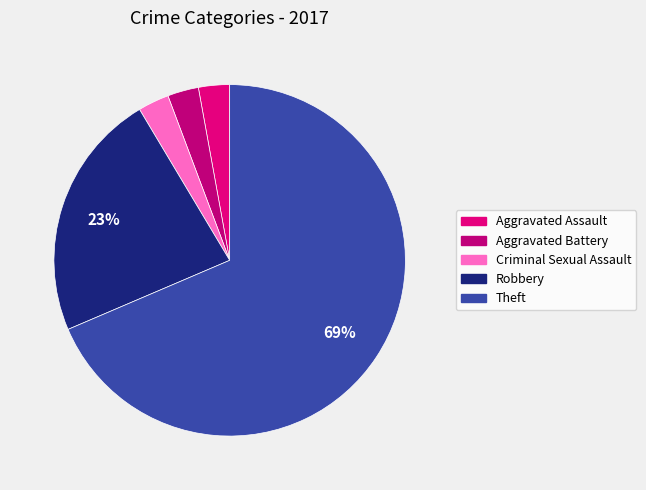

Which slice is the largest?

Theft